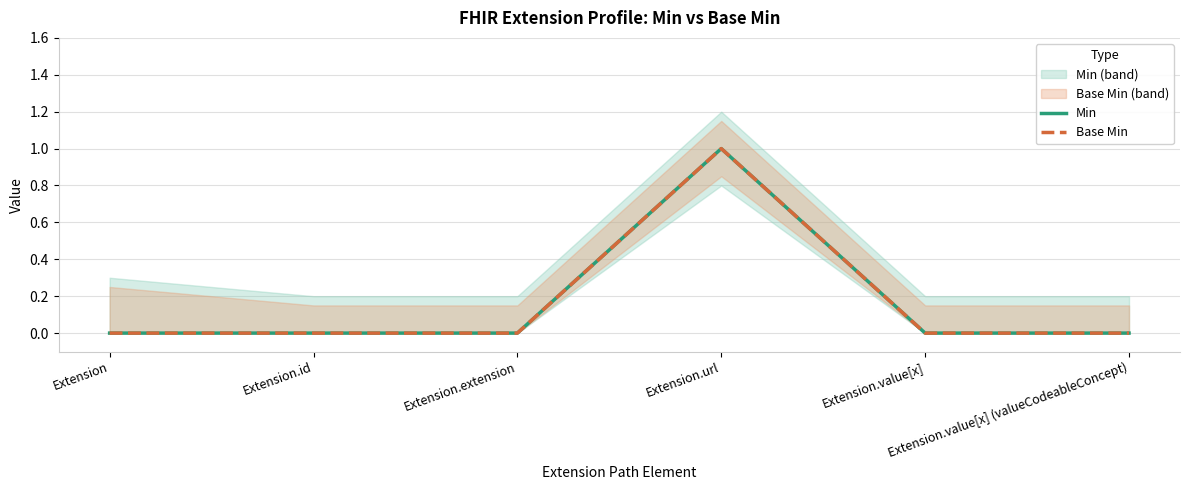

At Extension.url, list the series in order from largest to smallest.

Min, Base Min